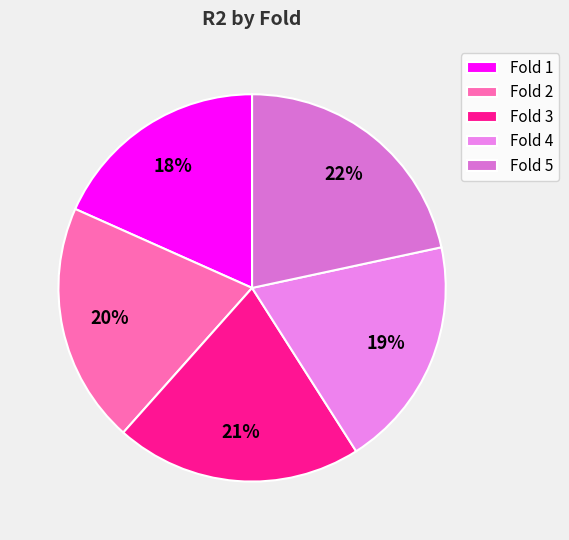

What is the change in value from Fold 1 to Fold 5?

+0.1